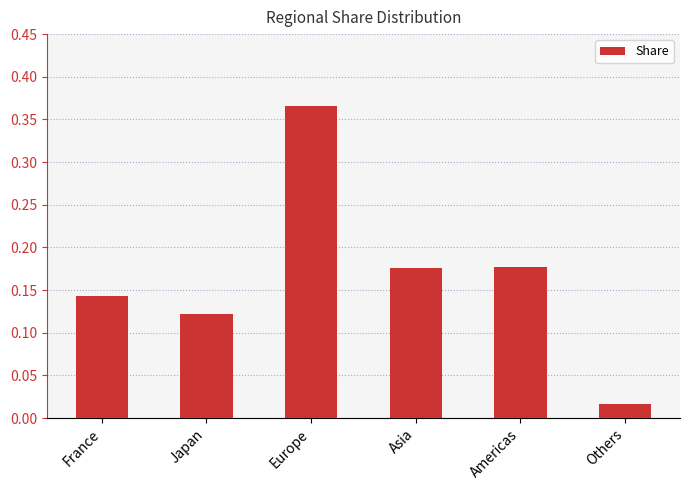

The chart shows a value of 0.3 at Americas. True or false?

False